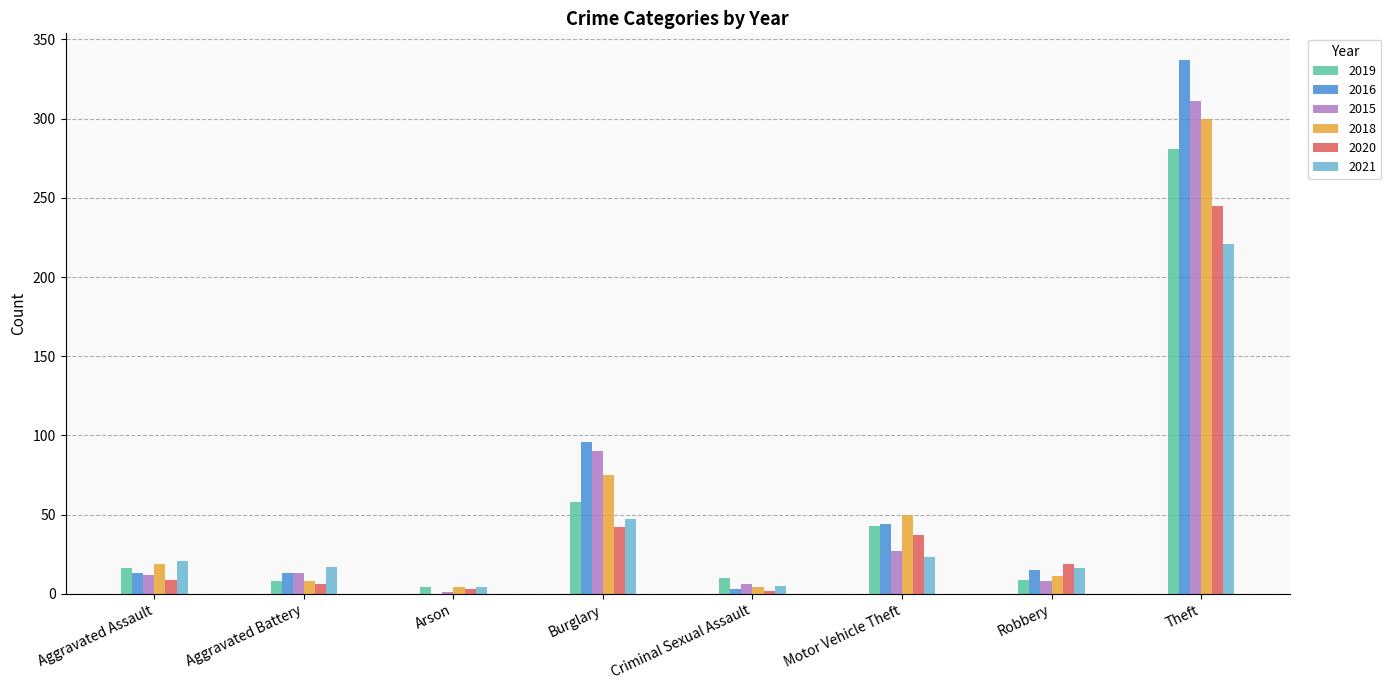

What is the spread (max minus min) of values at Motor Vehicle Theft?

27